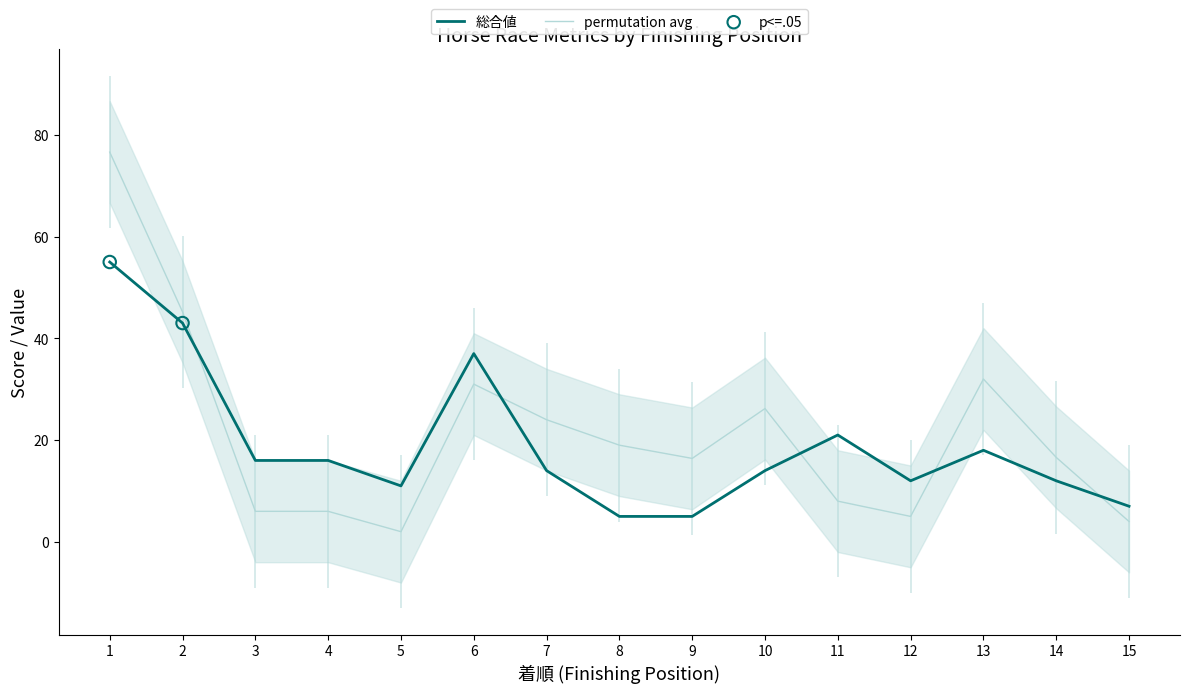

Is it true that permutation avg equals 6.0 at 3?

True